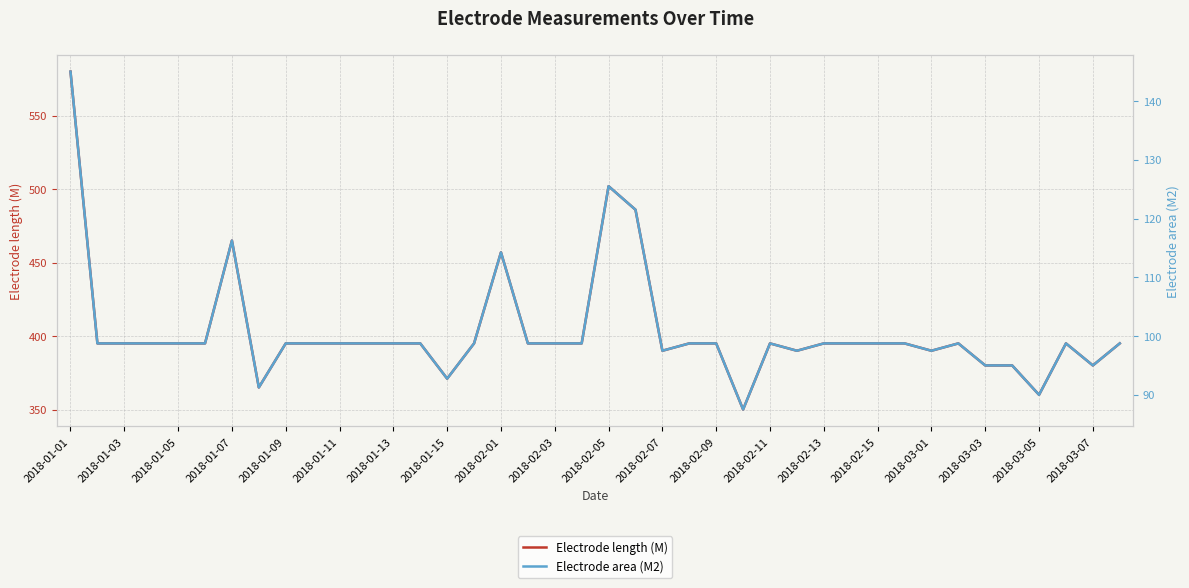

Which series has the largest total across all categories?

Electrode length (M)